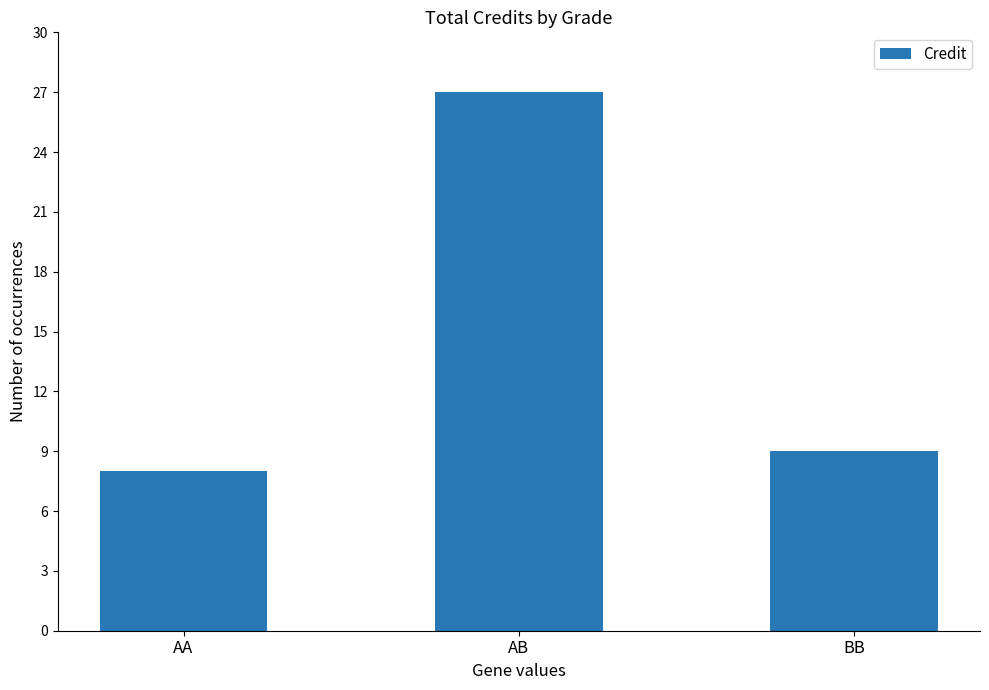

How many data points are less than 9?

1